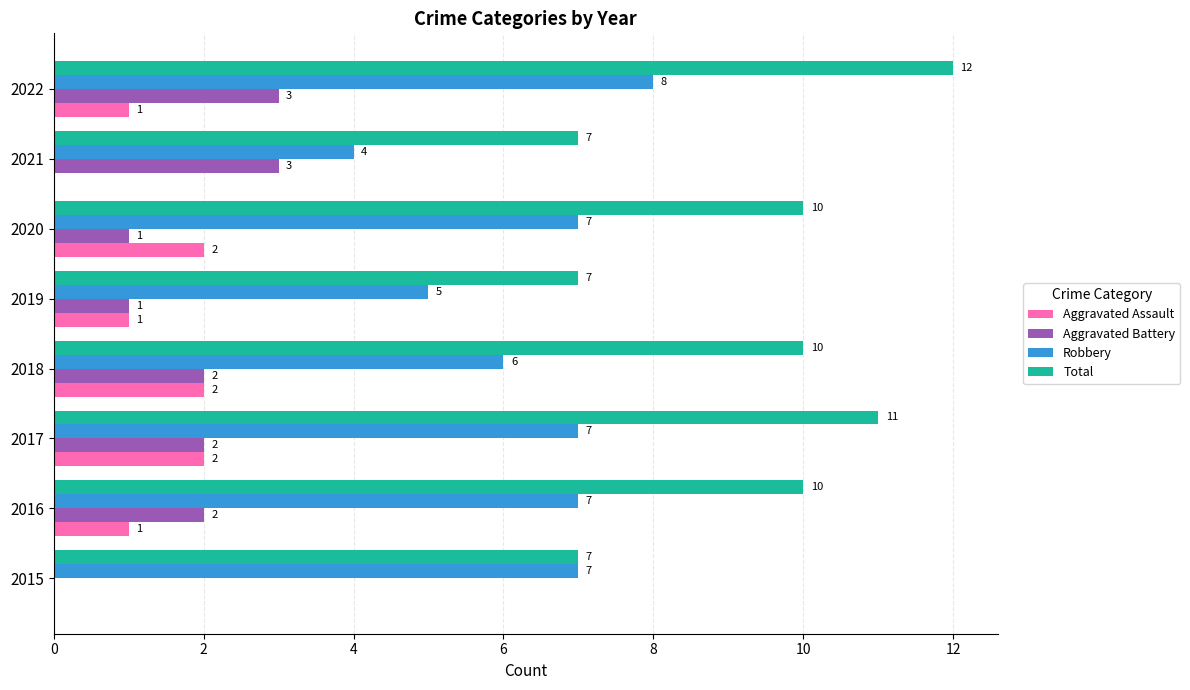

Which series changed the most between 2018 and 2021?

Total